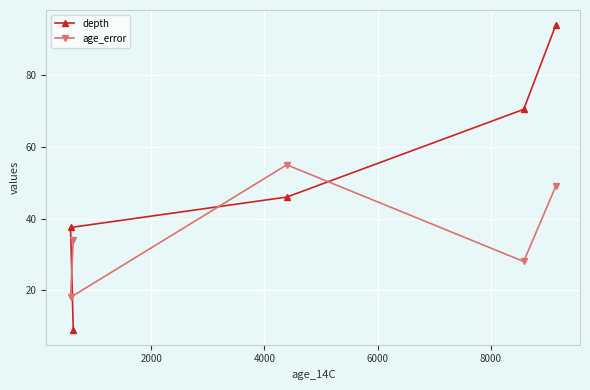

Which series has the widest spread of values?

depth